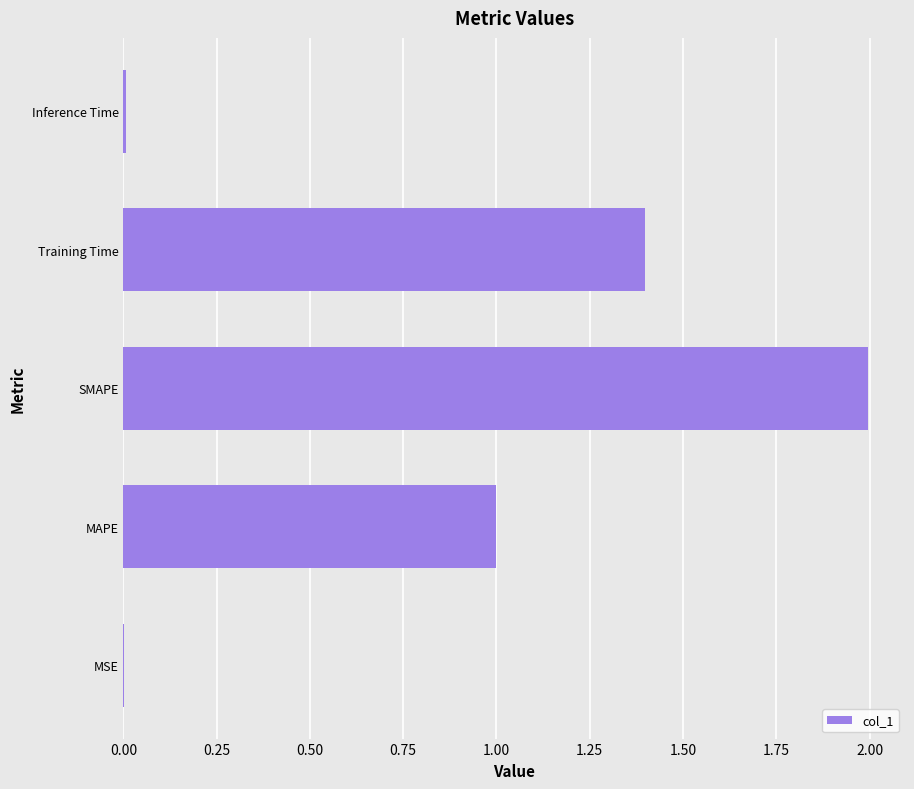

Between Training Time and MAPE, which is larger?

Training Time